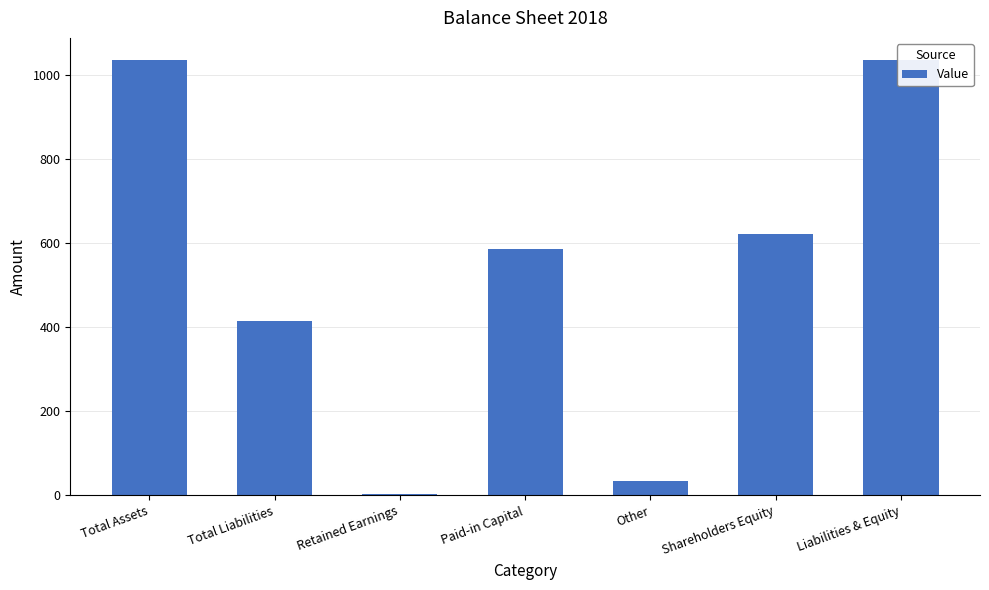

List the labels in order of value, smallest first.

Retained Earnings, Other, Total Liabilities, Paid-in Capital, Shareholders Equity, Total Assets, Liabilities & Equity